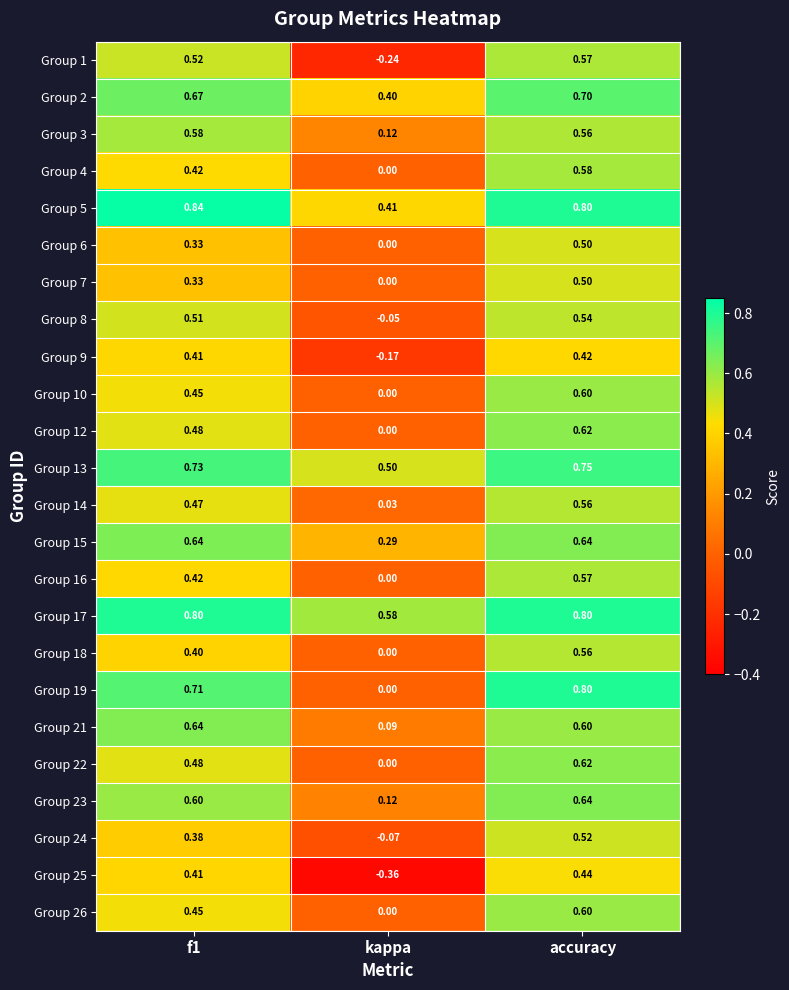

Which series has the largest range (max minus min)?

Group 1